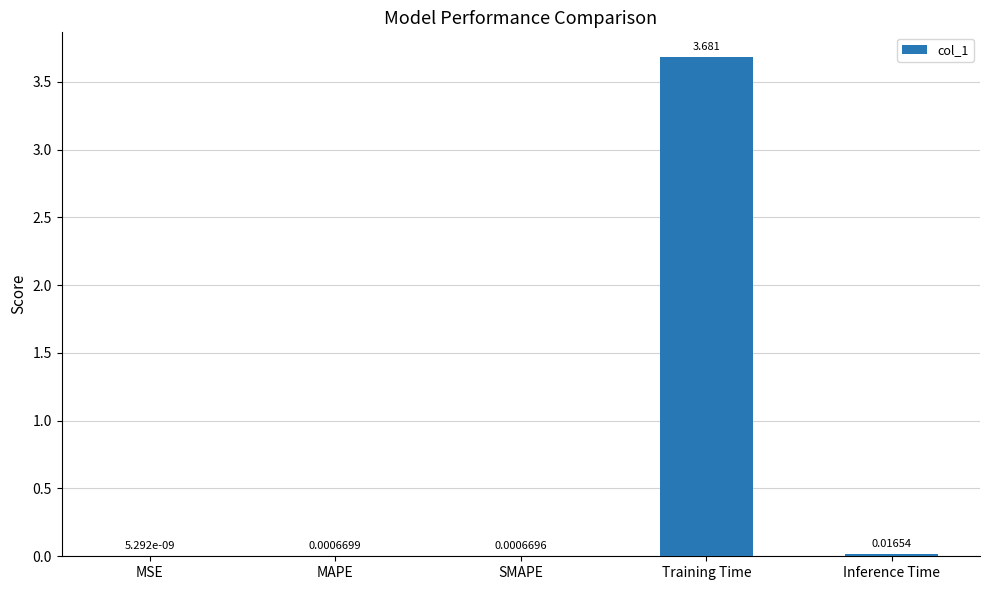

Are the bars horizontal?

No